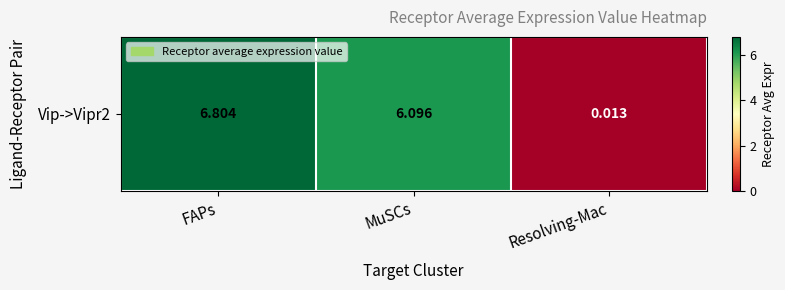

The chart shows a value of 0.0 at Resolving-Mac. True or false?

True